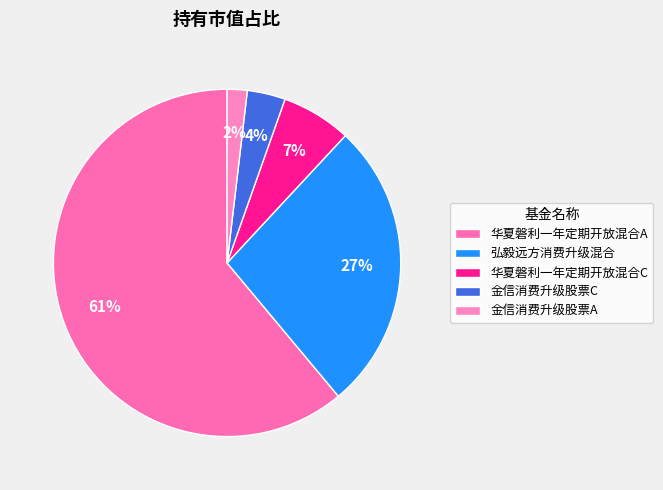

To the nearest percent, what percentage of the pie is 弘毅远方消费升级混合?

27%